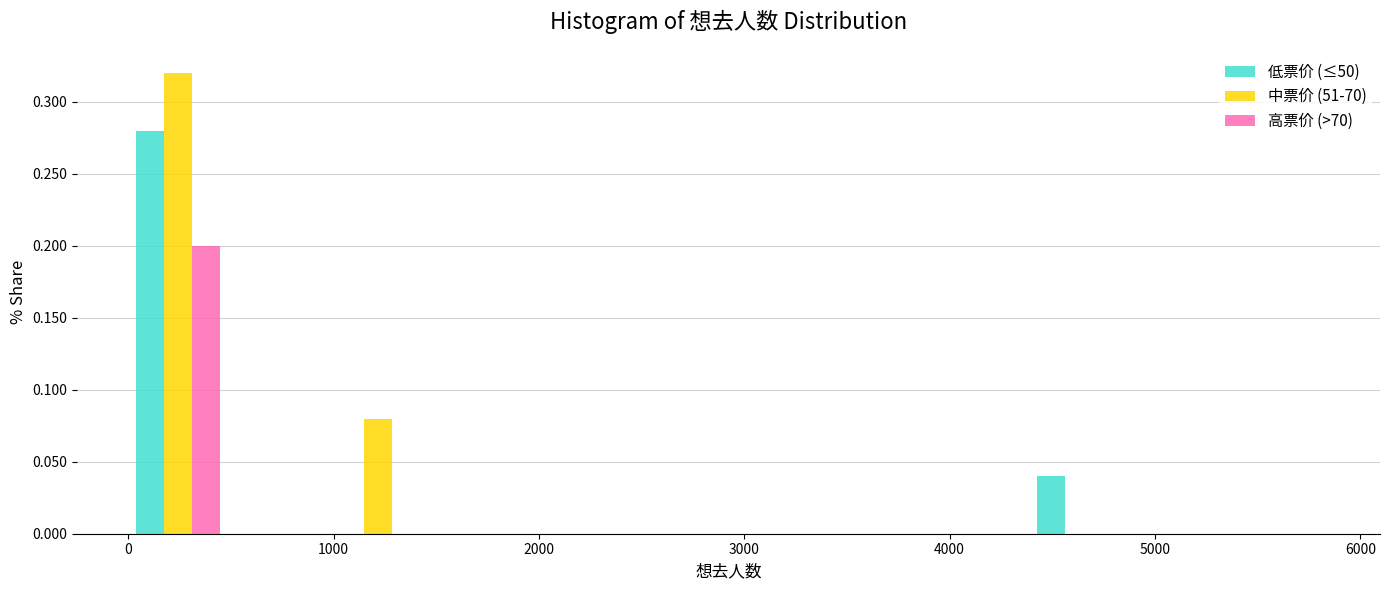

Reading left to right, list every range on the x-axis with the height of the bar of each series over it. Neither the bar edges nor the heights are printed on the chart, so give them approximately, as read against the axes.

0 to 500: 低票价 (≤50)=0.28	中票价 (51-70)=0.32	高票价 (>70)=0.20
500 to 1000: 低票价 (≤50)=0	中票价 (51-70)=0	高票价 (>70)=0
1000 to 1500: 低票价 (≤50)=0	中票价 (51-70)=0.08	高票价 (>70)=0
1500 to 1900: 低票价 (≤50)=0	中票价 (51-70)=0	高票价 (>70)=0
1900 to 2400: 低票价 (≤50)=0	中票价 (51-70)=0	高票价 (>70)=0
2400 to 2900: 低票价 (≤50)=0	中票价 (51-70)=0	高票价 (>70)=0
2900 to 3400: 低票价 (≤50)=0	中票价 (51-70)=0	高票价 (>70)=0
3400 to 3900: 低票价 (≤50)=0	中票价 (51-70)=0	高票价 (>70)=0
3900 to 4400: 低票价 (≤50)=0	中票价 (51-70)=0	高票价 (>70)=0
4400 to 4900: 低票价 (≤50)=0.04	中票价 (51-70)=0	高票价 (>70)=0
4900 to 5400: 低票价 (≤50)=0	中票价 (51-70)=0	高票价 (>70)=0
5400 to 5800: 低票价 (≤50)=0	中票价 (51-70)=0	高票价 (>70)=0